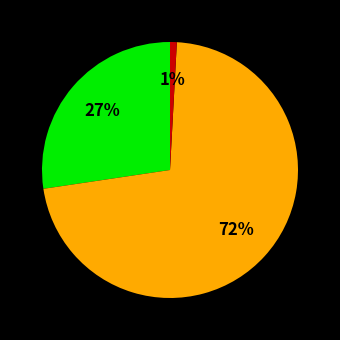

To the nearest percent, what is the difference between the largest and smallest slice percentages?

71%